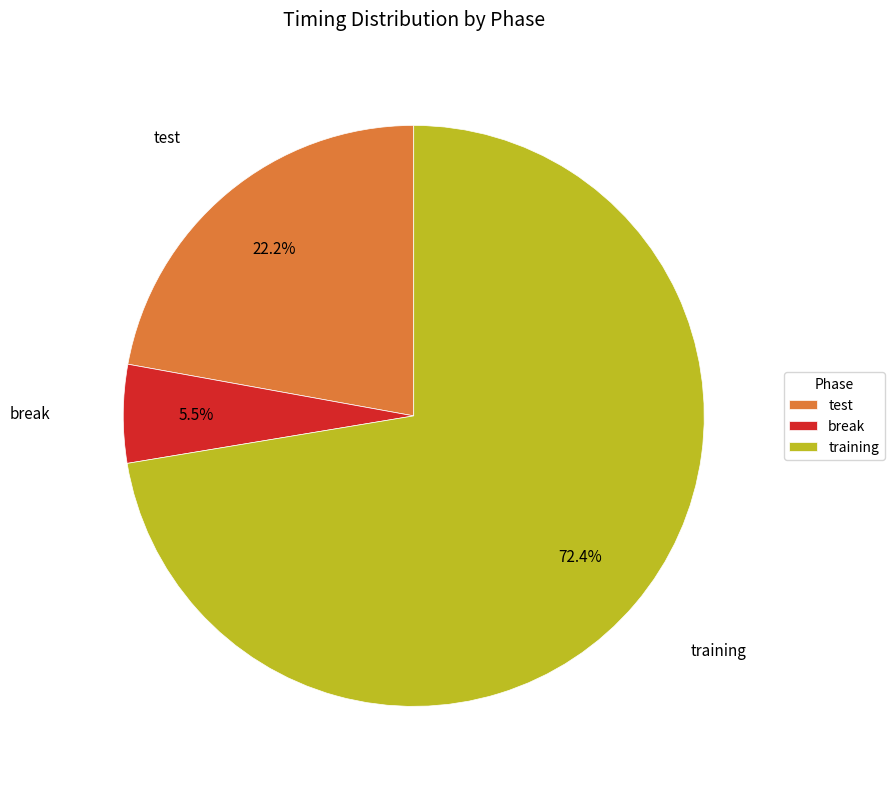

To the nearest percent, what is the difference between the break and training slice percentages?

67%